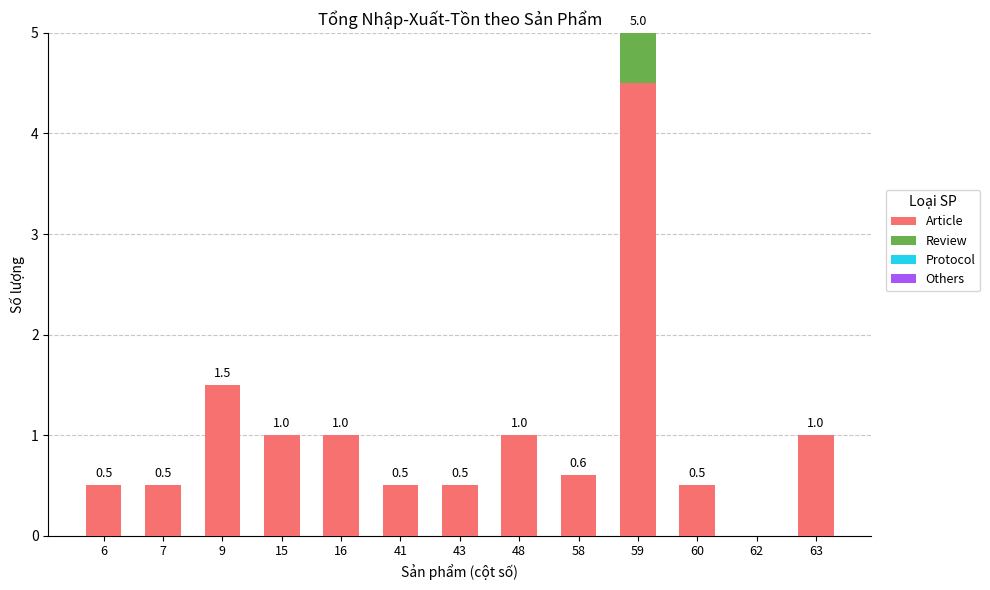

Reading left to right, what are the values for Article?

6=0.5	7=0.5	9=1.5	15=1.0	16=1.0	41=0.5	43=0.5	48=1.0	58=0.6	59=4.5	60=0.5	62=0.0	63=1.0